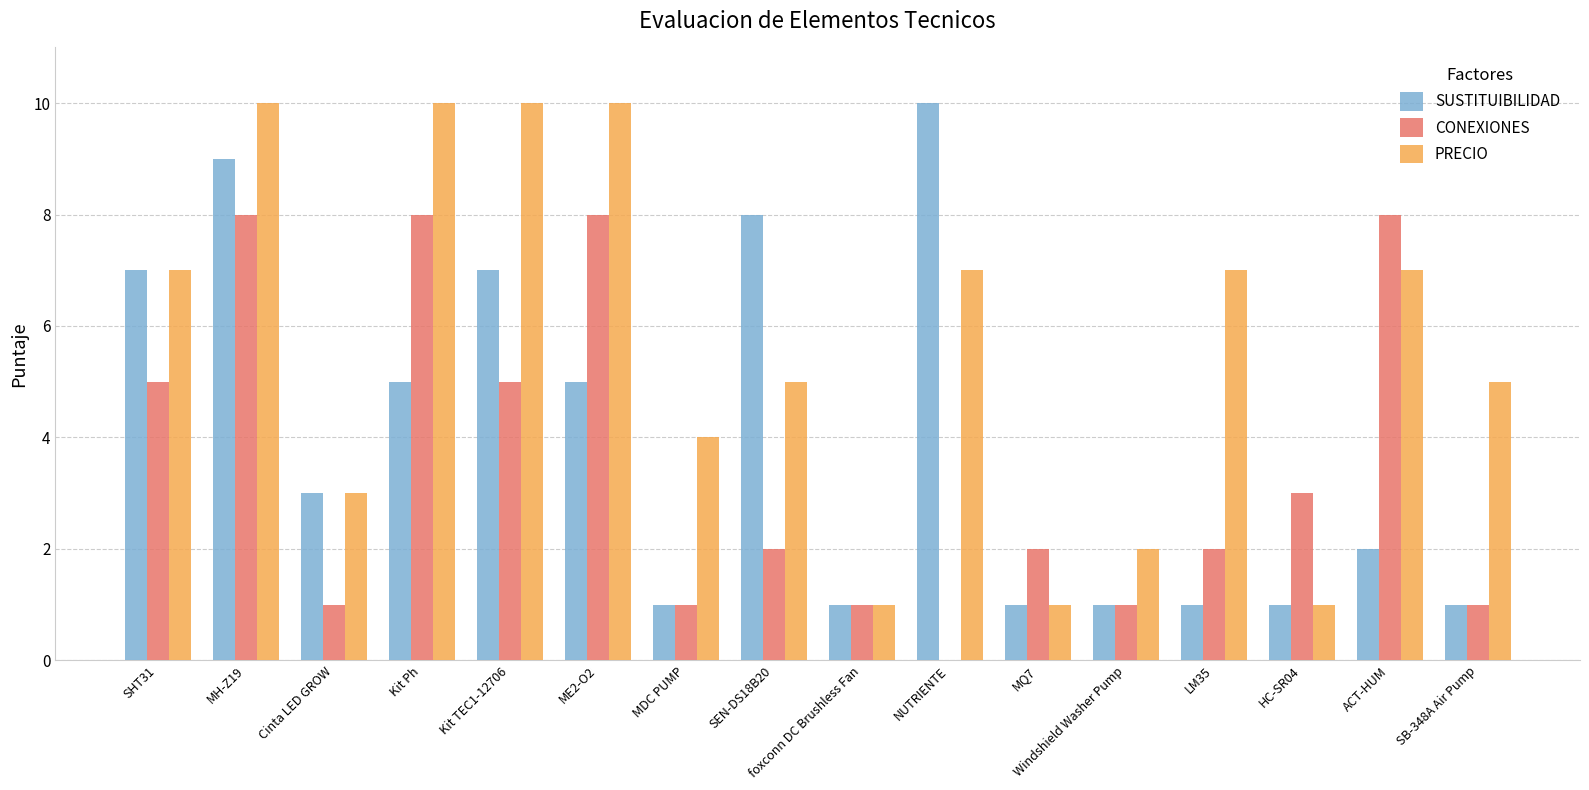

What is the maximum value for PRECIO?

10